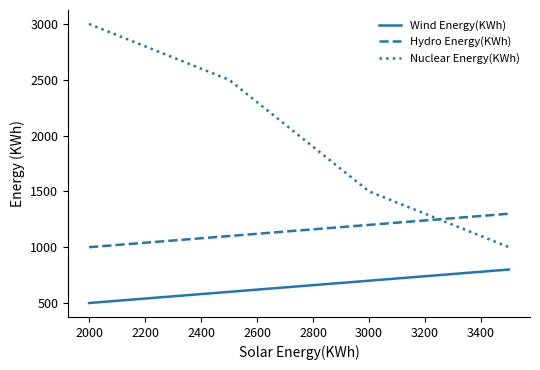

List the series in order of their overall mean, lowest first.

Wind Energy(KWh), Hydro Energy(KWh), Nuclear Energy(KWh)